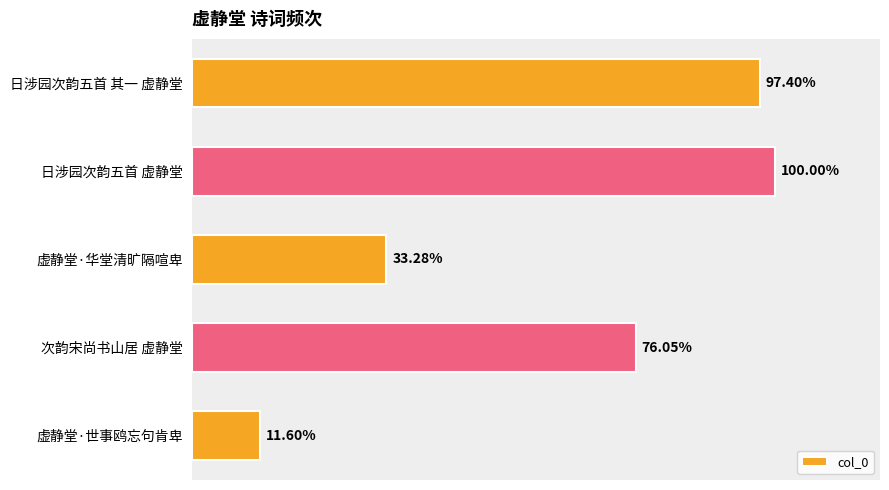

Are the bars horizontal?

Yes